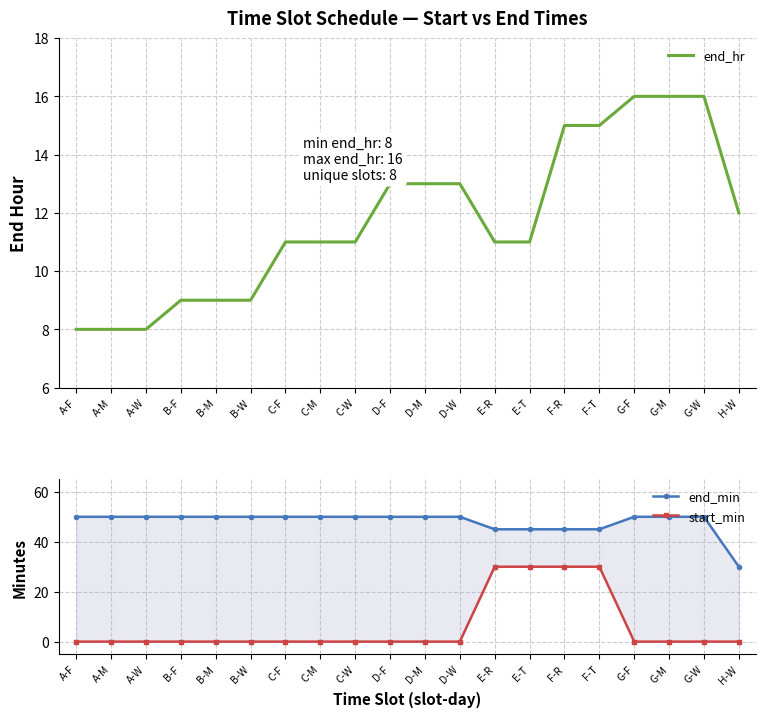

What is the sum of all end_min values?

960